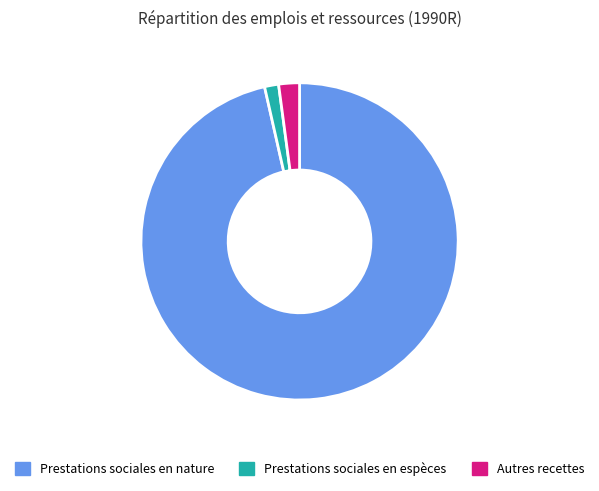

Rank the categories by value from lowest to highest.

Prestations sociales en espèces, Autres recettes, Prestations sociales en nature